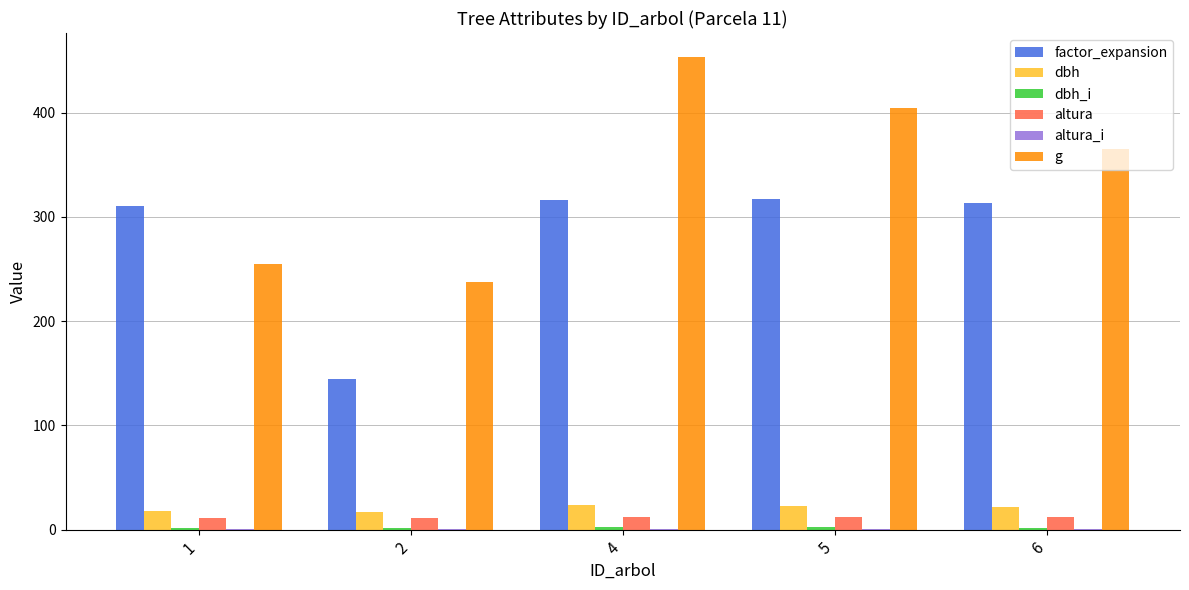

Between 5 and 6, which series saw the biggest shift?

g